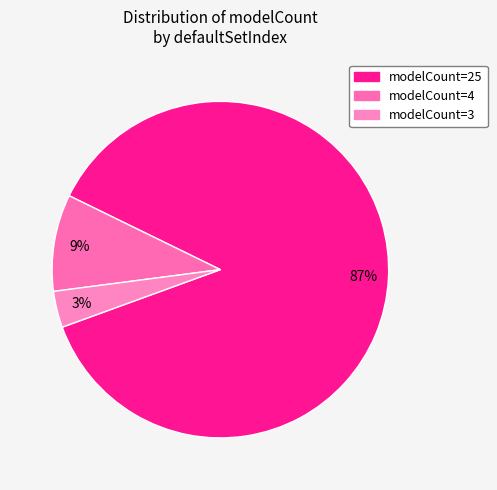

Rank the categories by value from highest to lowest.

modelCount=25, modelCount=4, modelCount=3